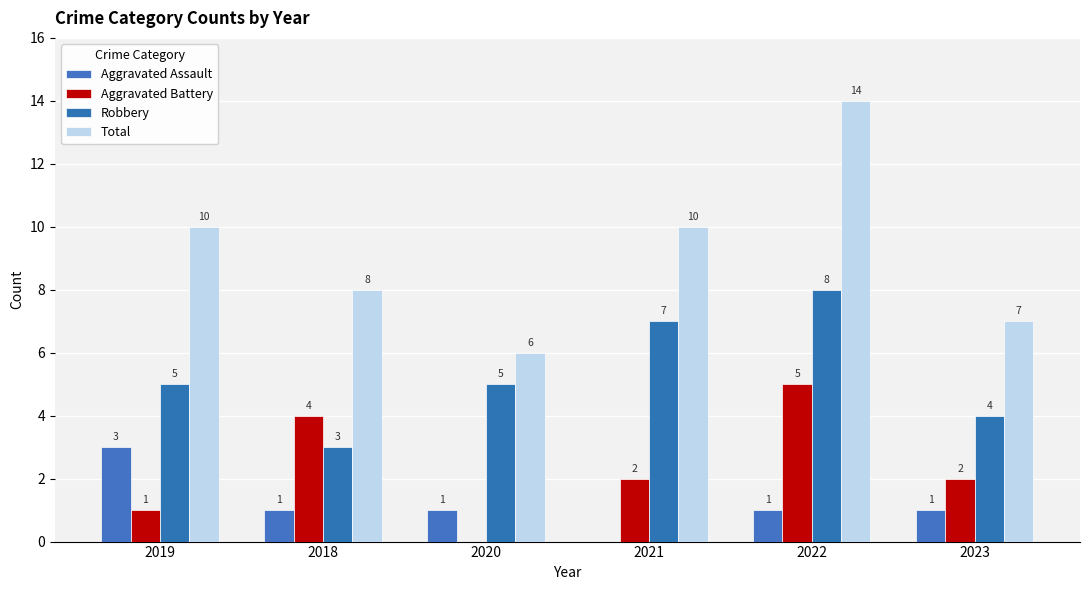

What is the sum of all Robbery values?

32